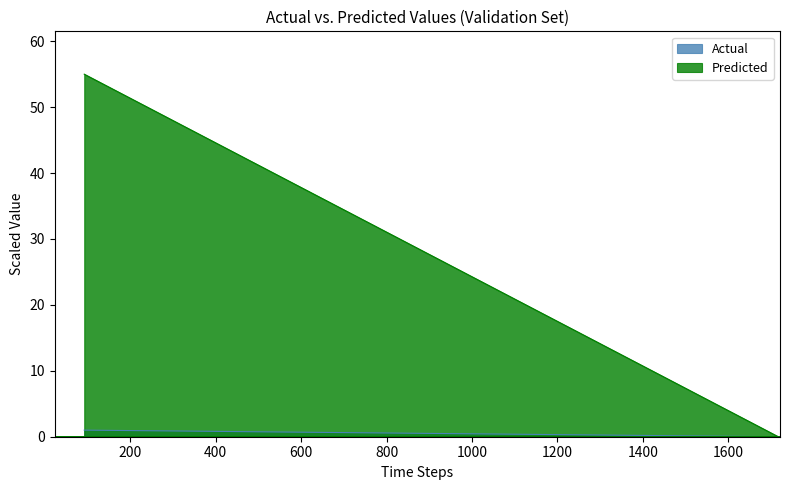

Is the value of Predicted at 1373 greater than the value of Actual at 92?

No